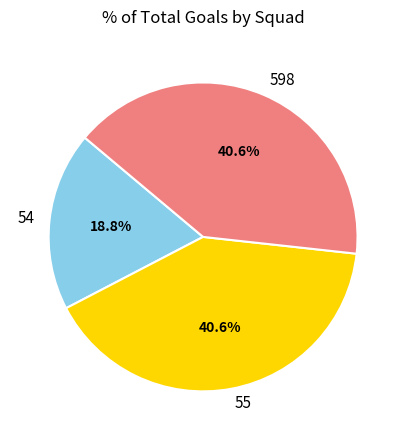

Which slice is the smallest?

54